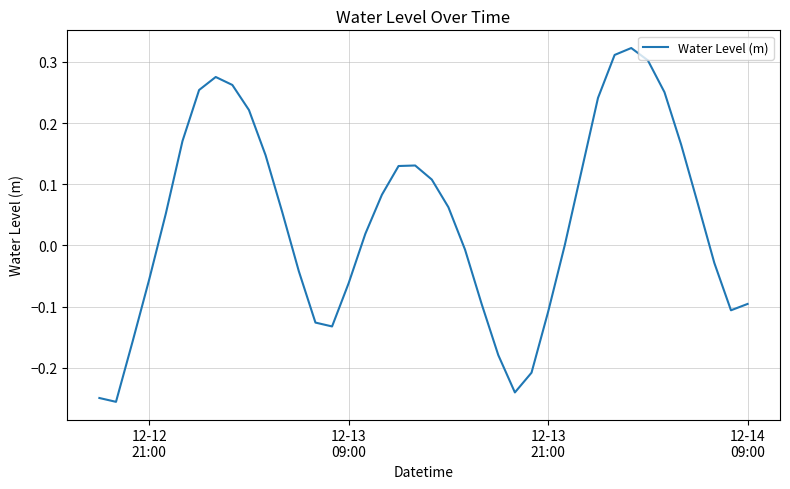

Is this an area chart (filled region under the line)?

No